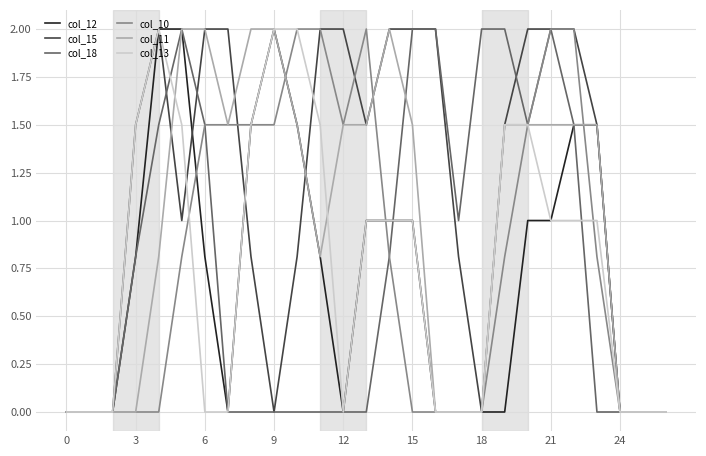

What are all the series names shown in the legend?

col_12, col_15, col_18, col_10, col_11, col_13